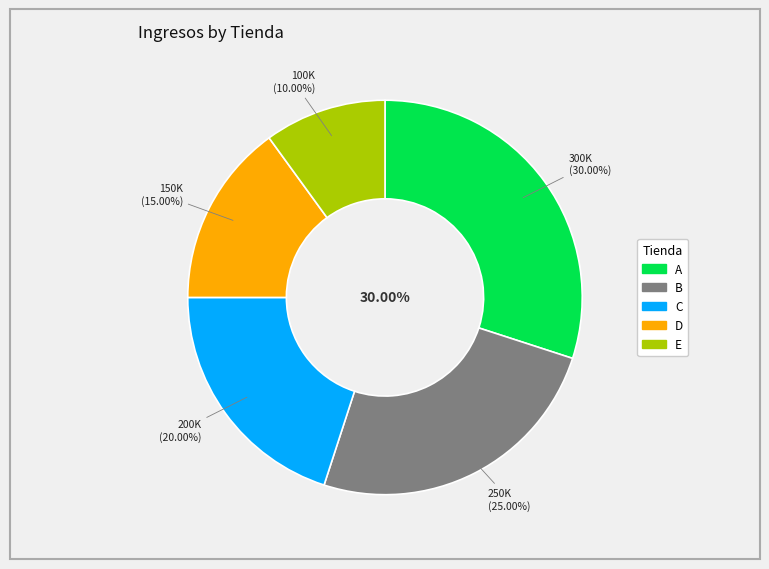

Is there a majority slice in this chart?

No